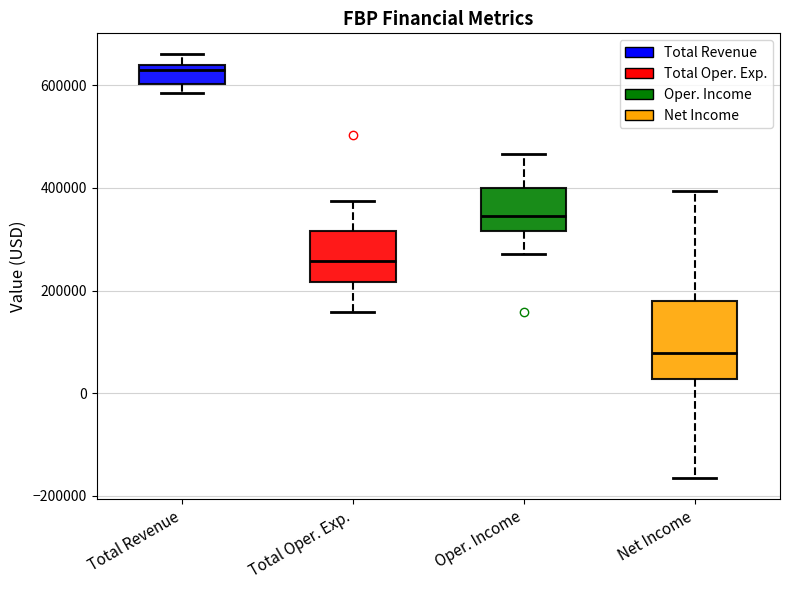

Where does the lower whisker of the box for Oper. Income end on the y-axis? The values are not printed on the chart, so give them approximately, as read against the axis.

280000